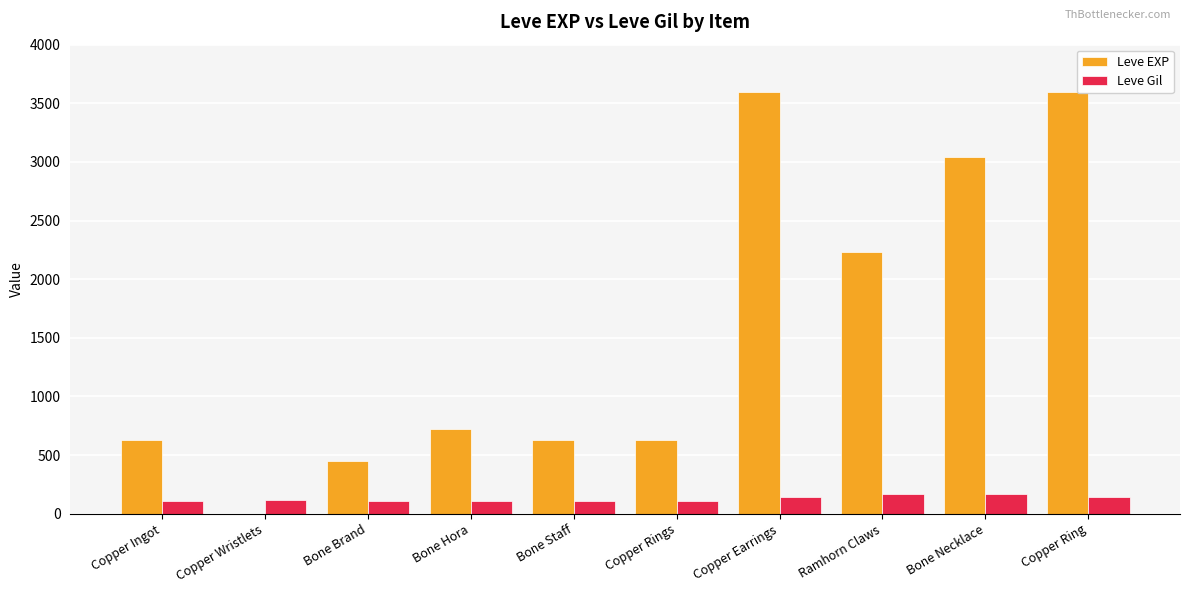

What is the sum of the Leve Gil values at Bone Staff and Copper Ingot?

226